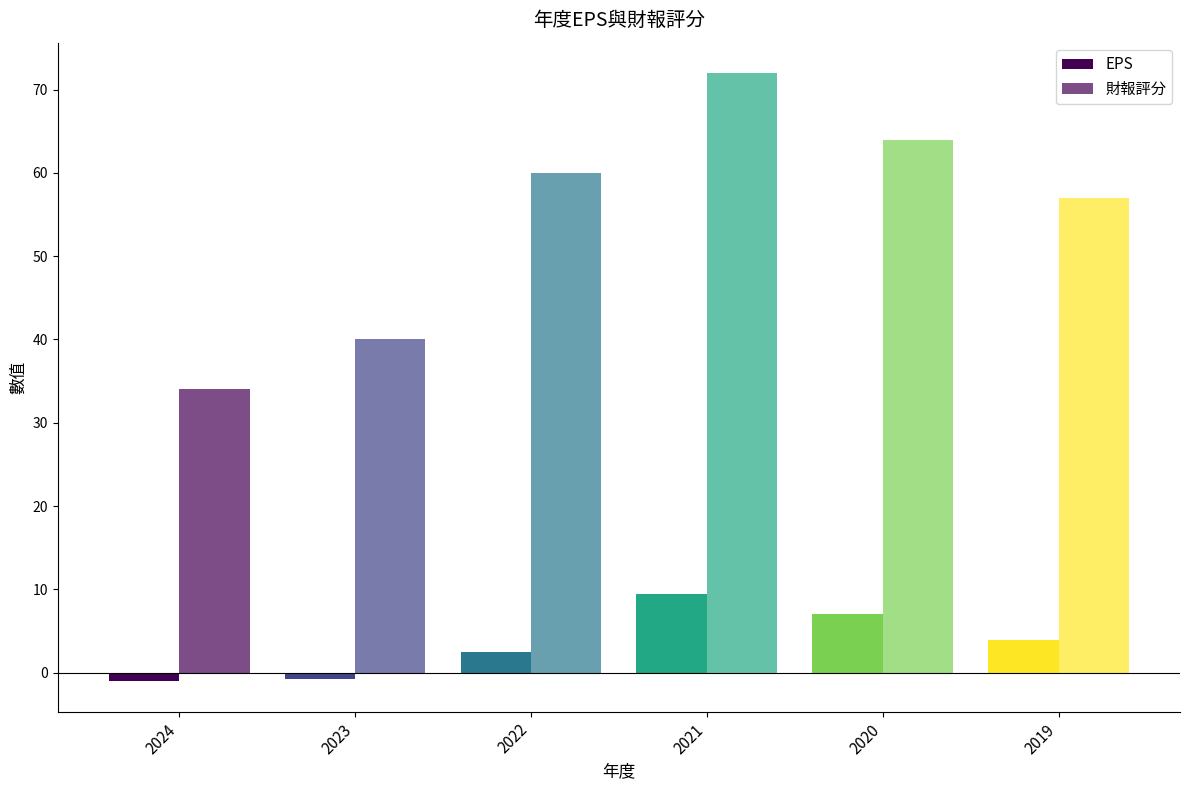

At how many categories does at least one series exceed 16?

6